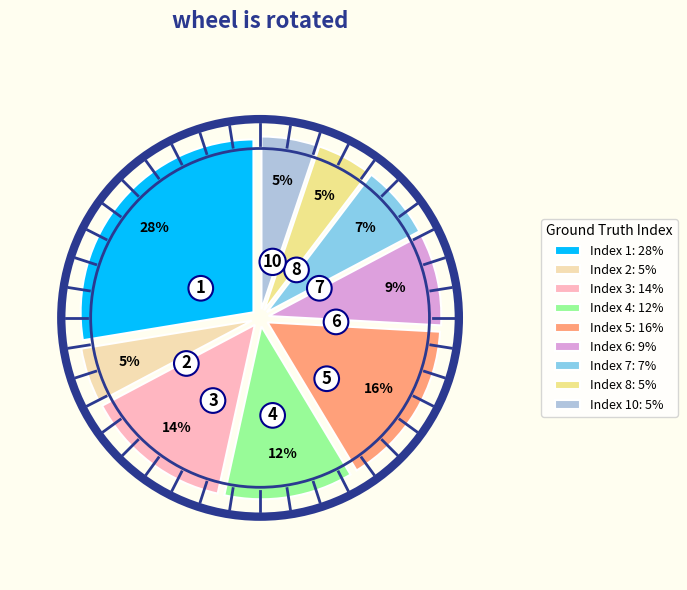

Is the sum of 1 and 6 greater than half?

No